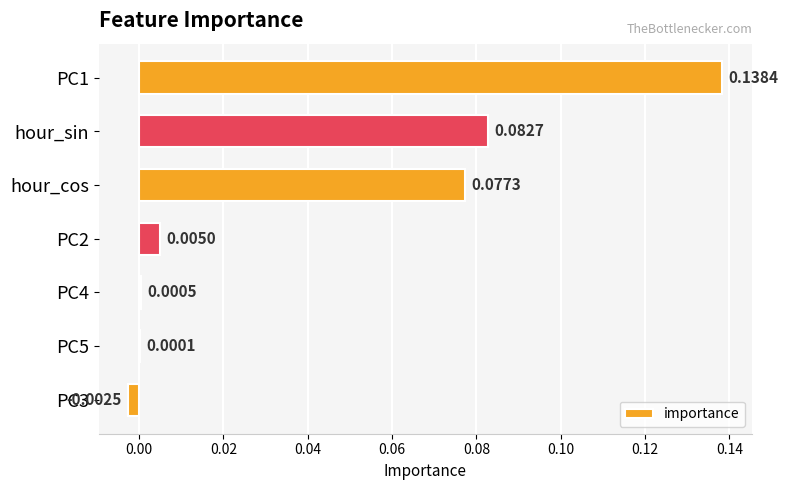

Which has a higher value, PC3 or hour_sin?

hour_sin